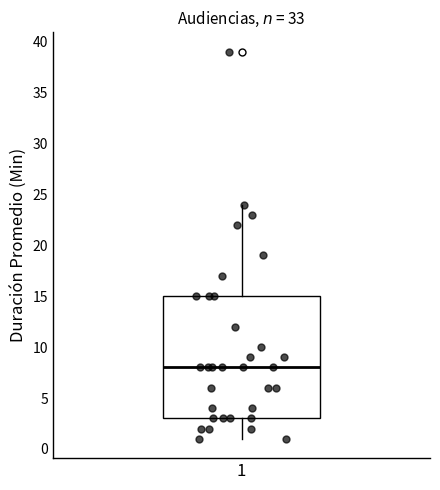

Read this box plot against the y-axis: the position of the median line, the range covered by the box, and the ends of both whiskers. The values are not printed on the chart, so give them approximately, as read against the axis.

median 8, box 3 to 15, whiskers 1 to 24